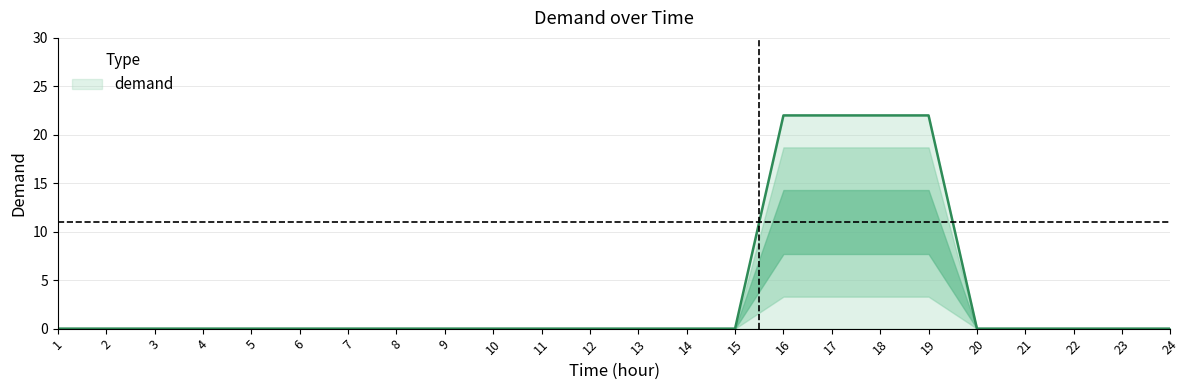

What is the maximum value shown in the chart?

22